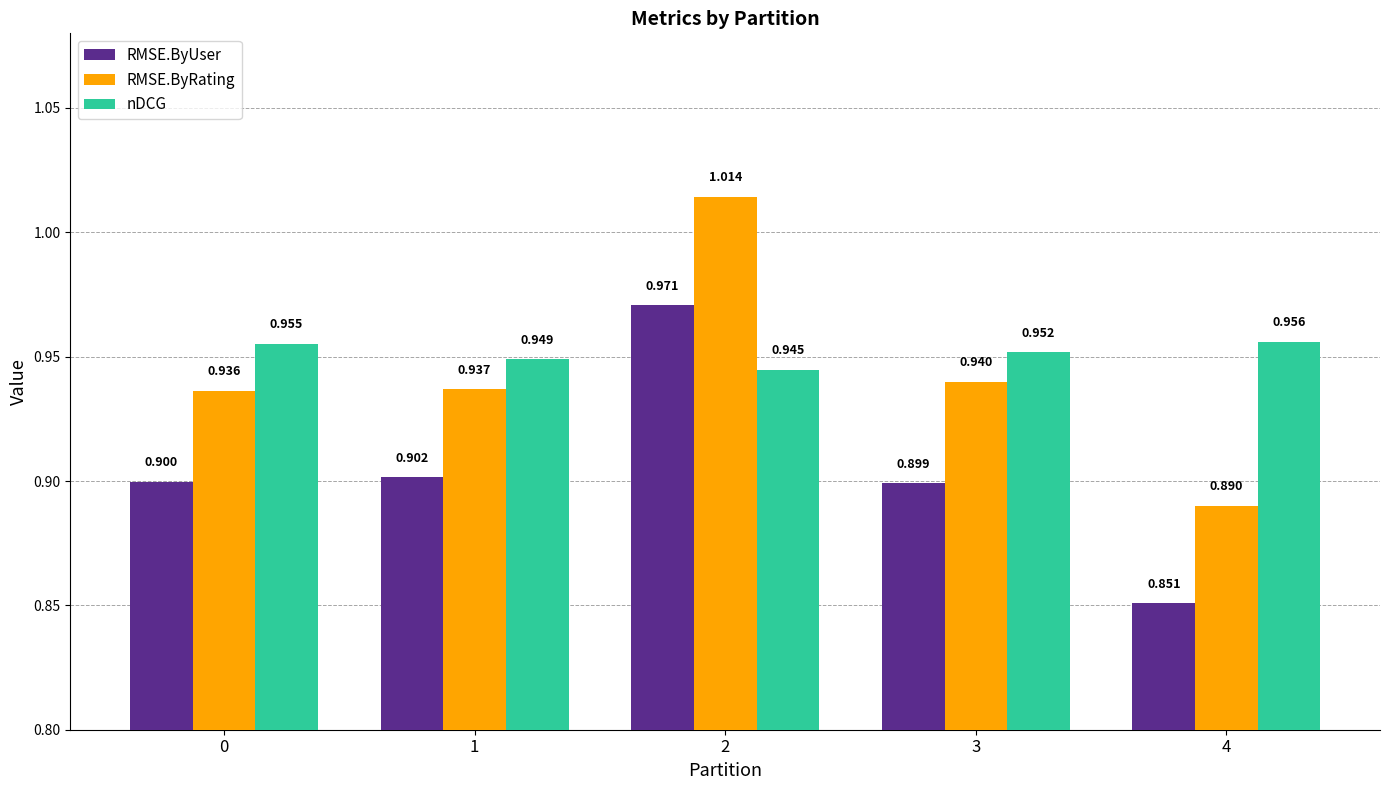

The value of RMSE.ByUser at 1 is 0.9. True or false?

True